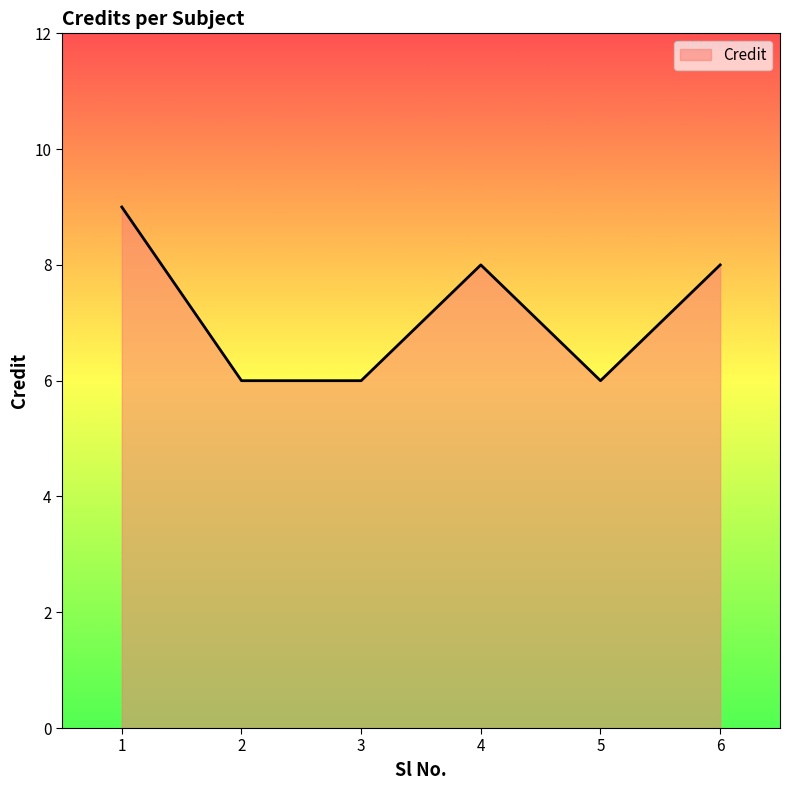

True or false: the data shows 2 at 2.

False